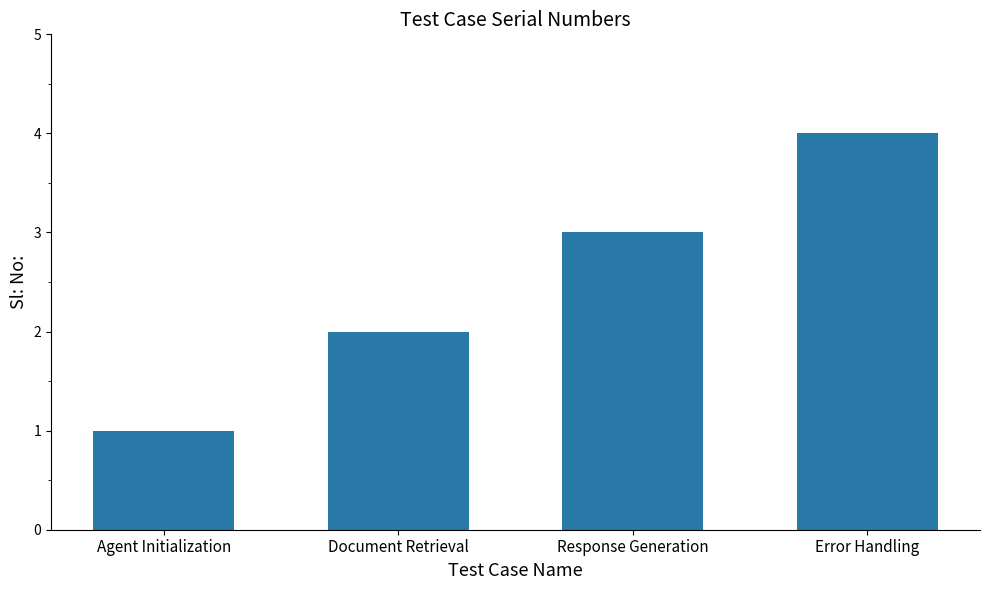

List the labels in order of value, smallest first.

Agent Initialization, Document Retrieval, Response Generation, Error Handling